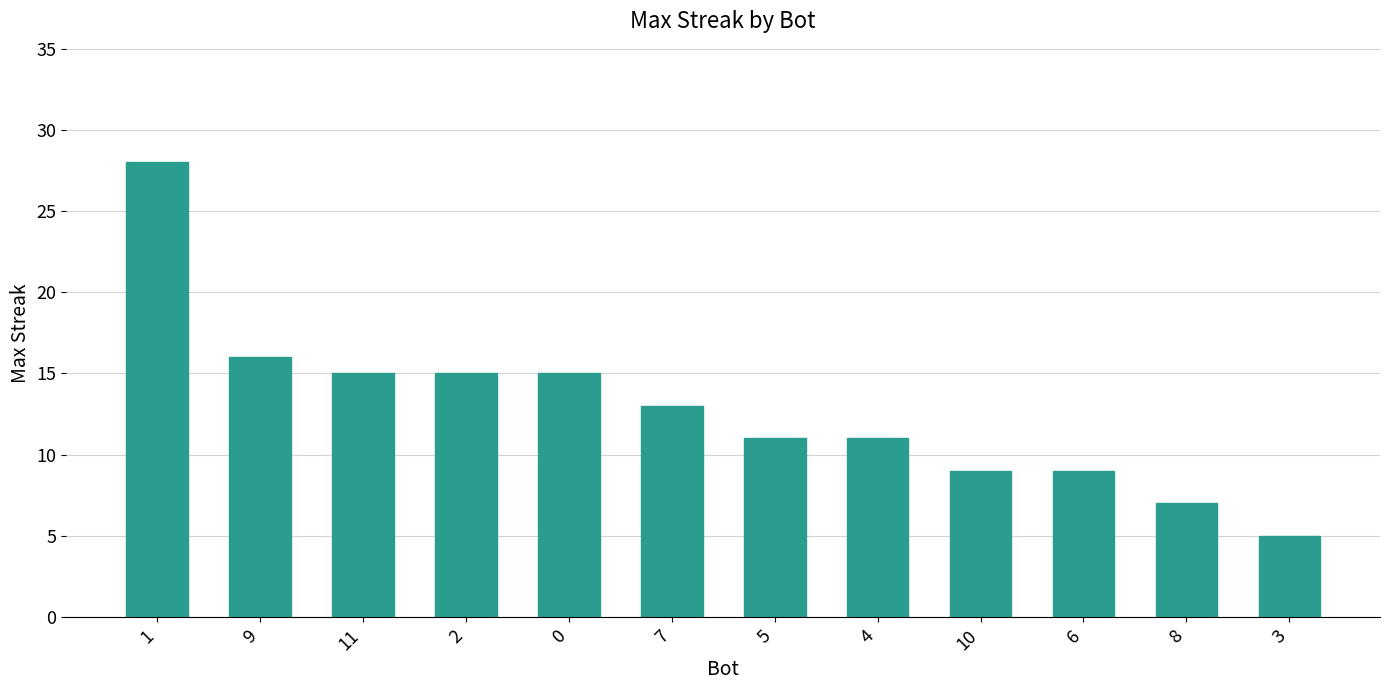

What is the label of the 8th bar from the left?

4